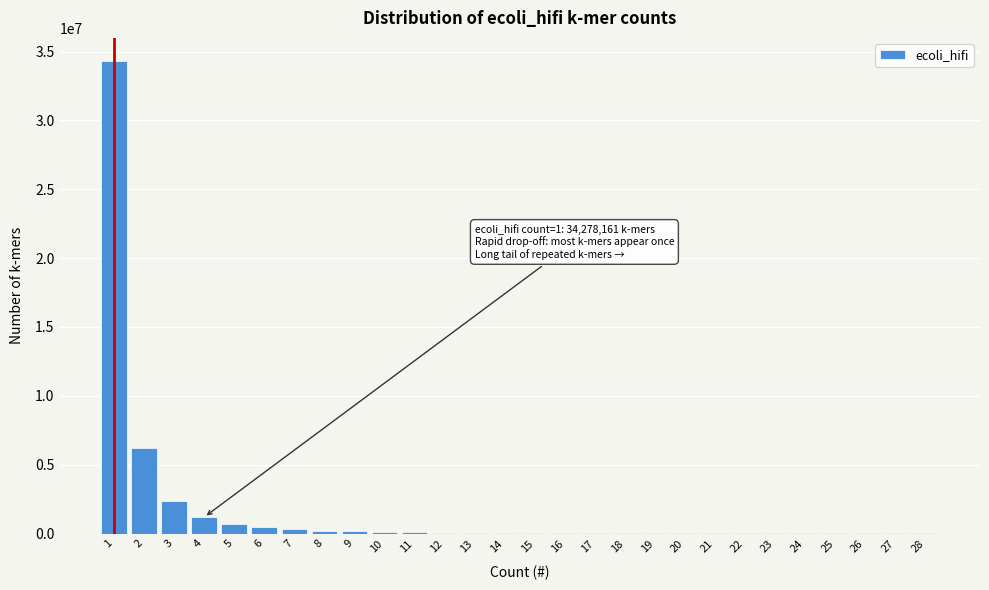

What is the greatest value displayed?

34278161